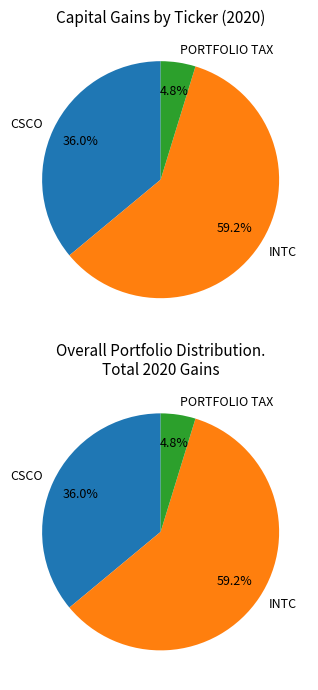

Does any single category account for the majority?

Yes